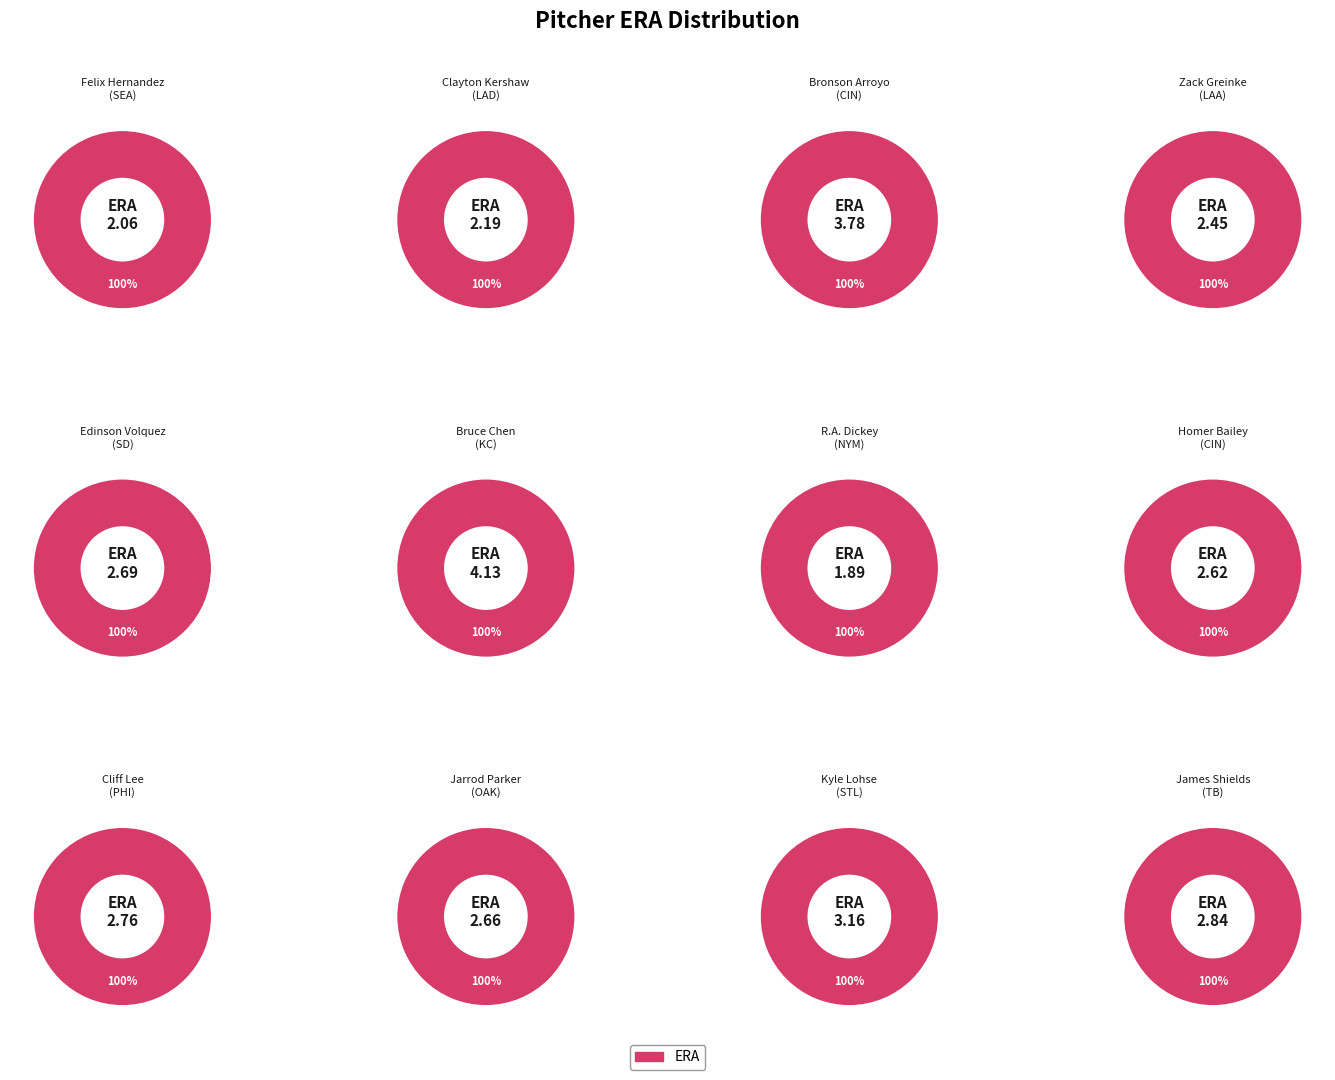

What is the largest slice in the pie chart?

Bruce Chen